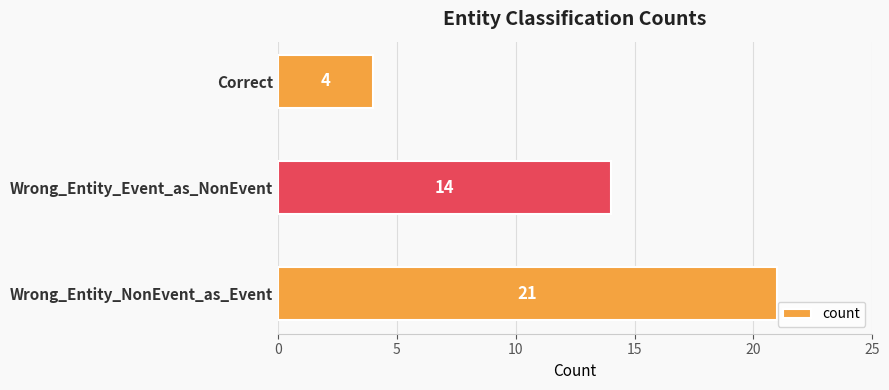

Rank the categories by value from highest to lowest.

Wrong_Entity_NonEvent_as_Event, Wrong_Entity_Event_as_NonEvent, Correct